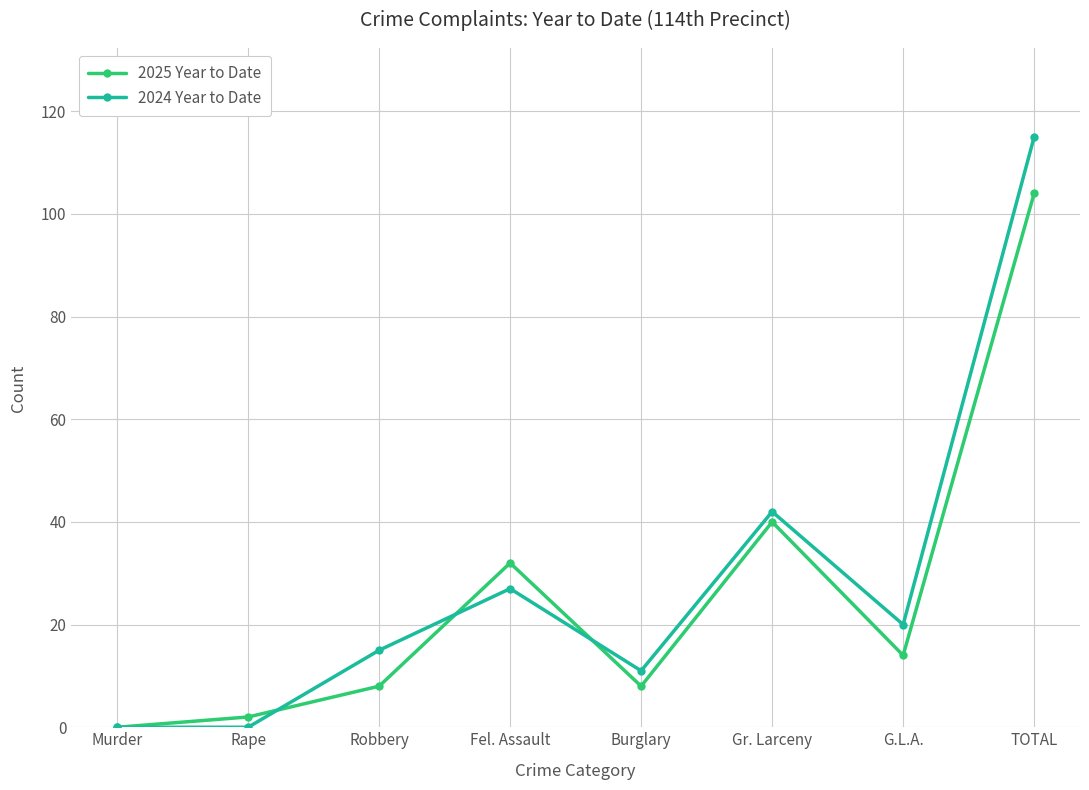

Between Gr. Larceny and TOTAL, which series saw the biggest shift?

2024 Year to Date